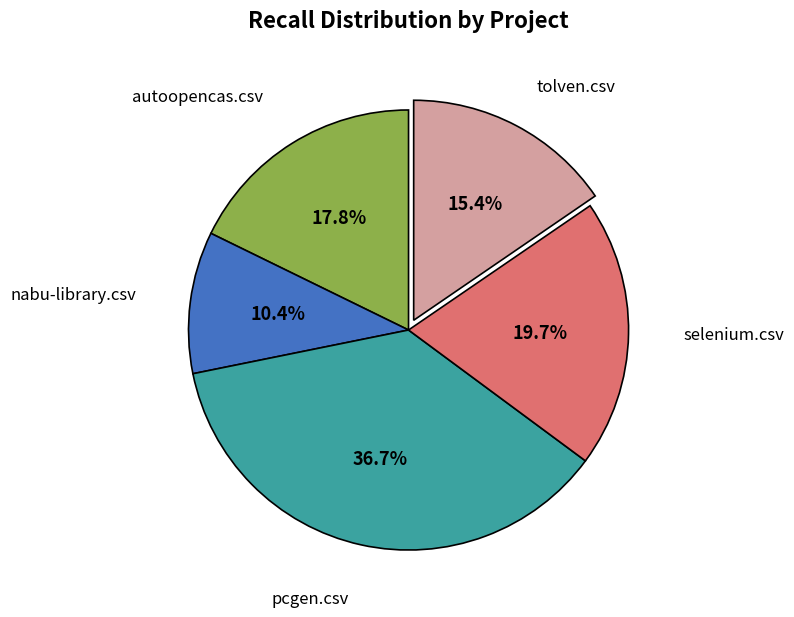

Does any single category account for the majority?

No